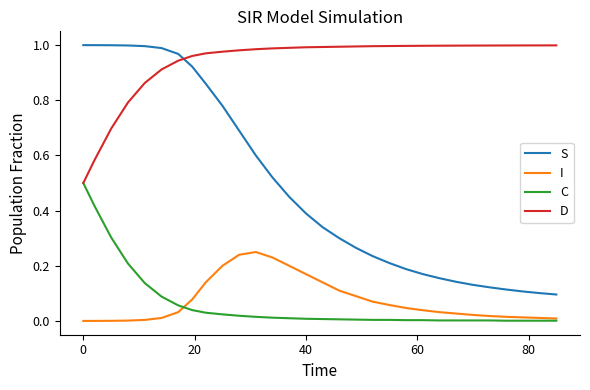

True or false: S and D cross at least once.

True